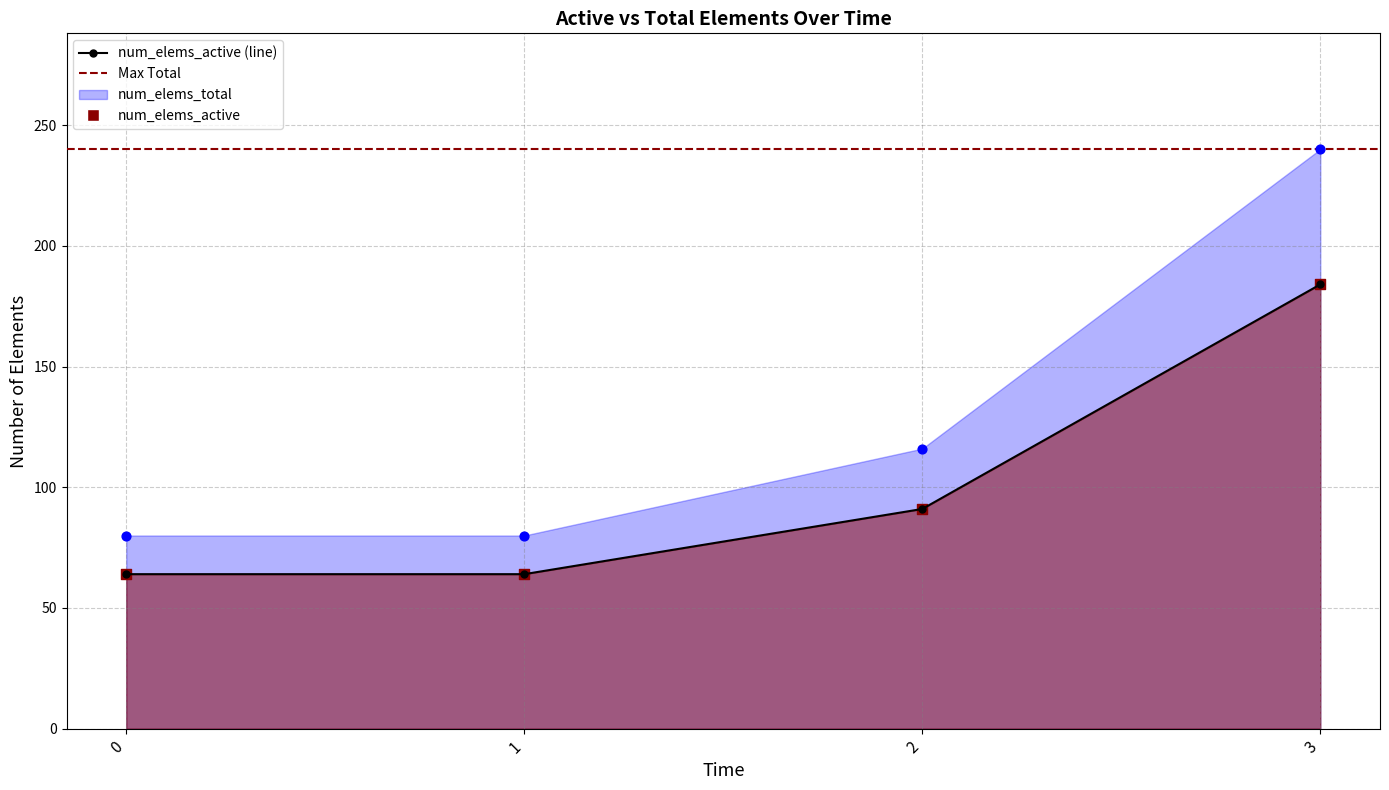

Is the value of num_elems_total at 1 greater than the value of num_elems_active at 2?

No